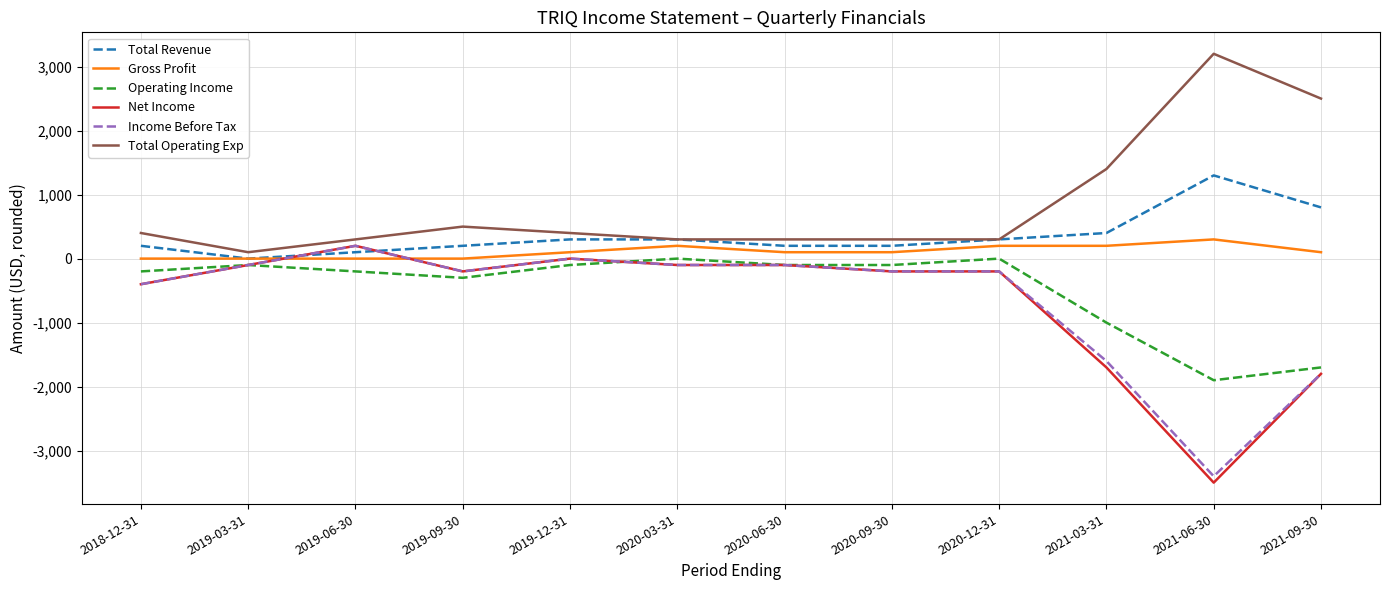

Which series has the largest total across all categories?

Total Operating Exp